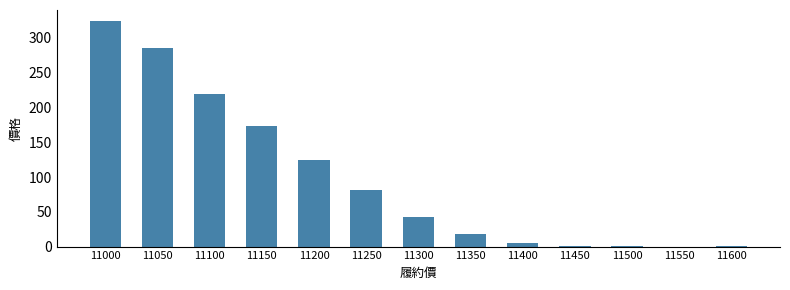

What is the maximum value shown in the chart?

324.0